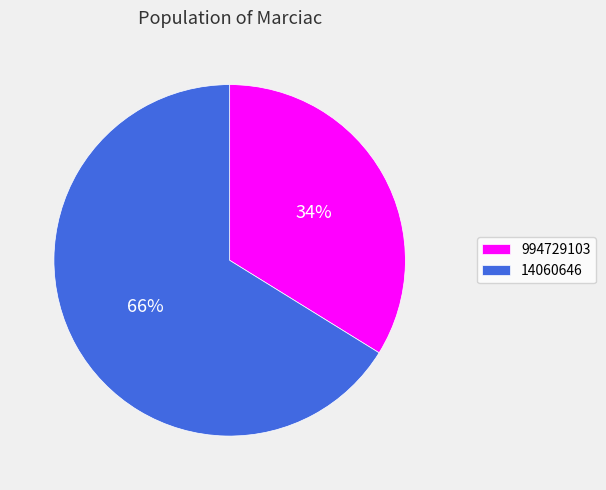

To the nearest percent, what is the difference between the 14060646 and 994729103 slice percentages?

32%